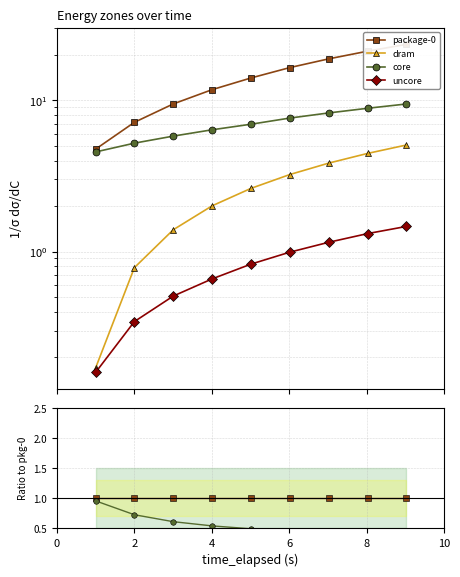

What is the value of the core point at the 6th from the left?

0.5